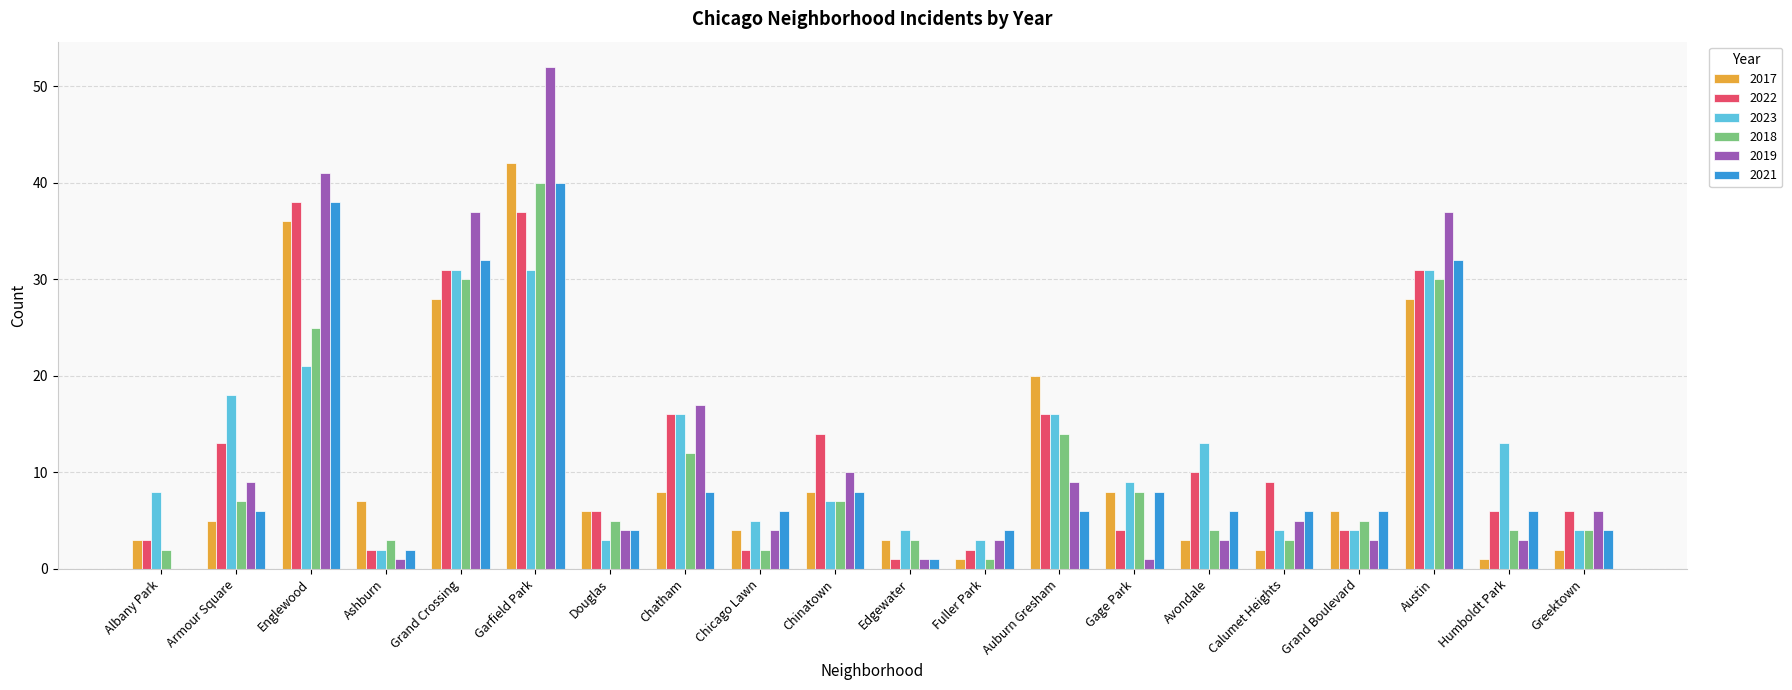

What is the maximum value for 2017?

42